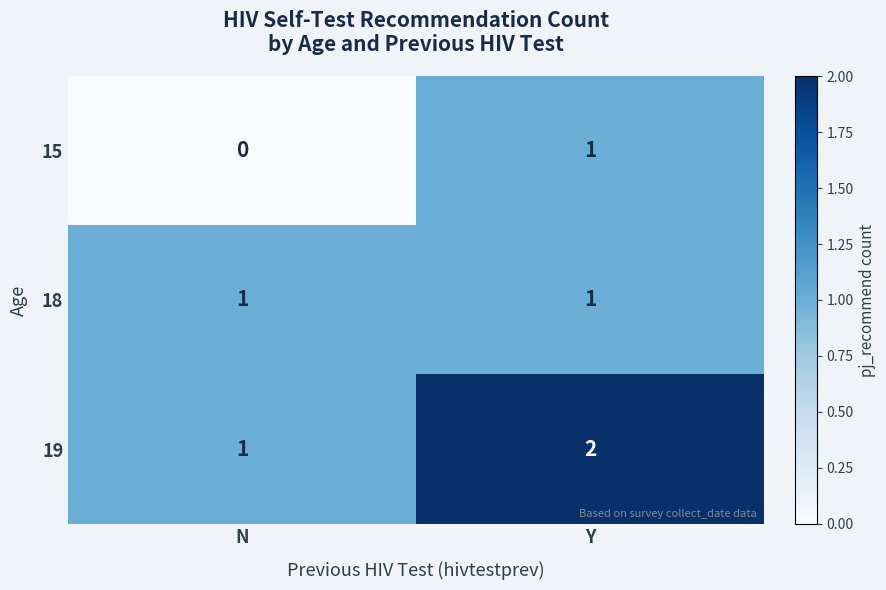

What is the sum of all 19 values?

3